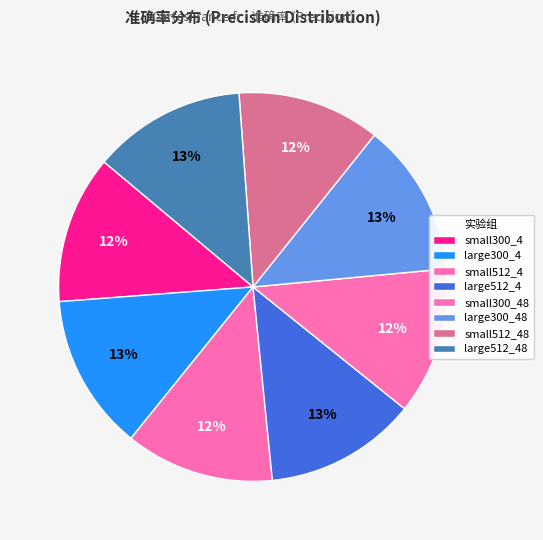

To the nearest percent, what portion does large300_48 represent?

13%